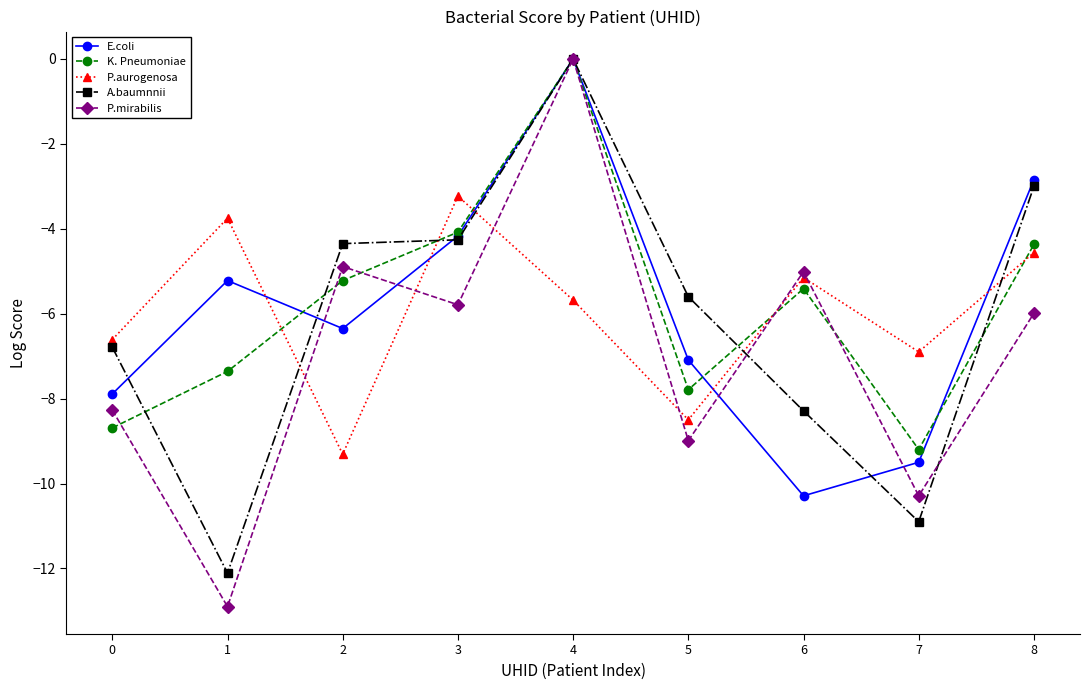

What is the minimum value shown in the chart?

-12.9